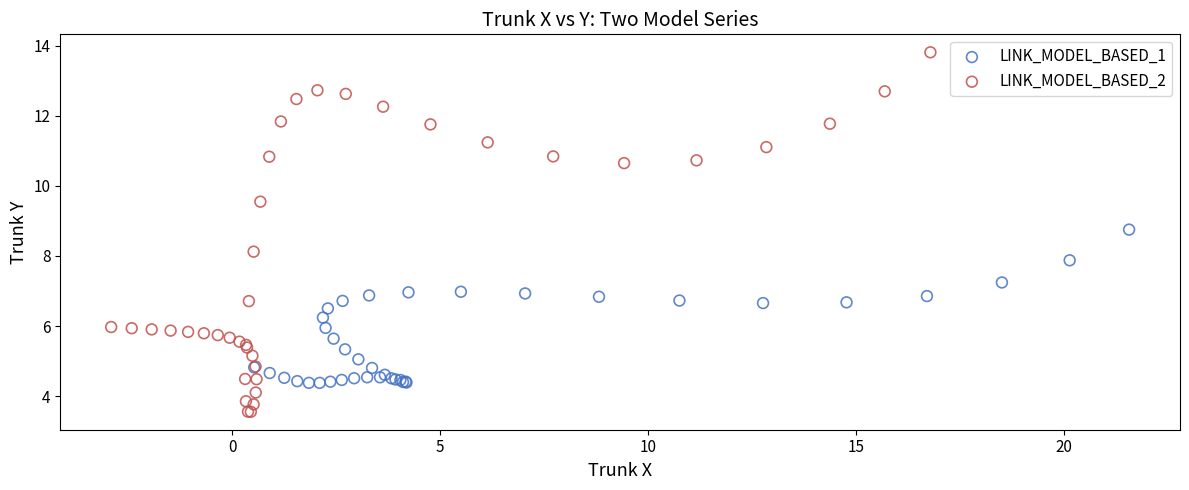

Which series reaches the minimum Y coordinate?

LINK_MODEL_BASED_2